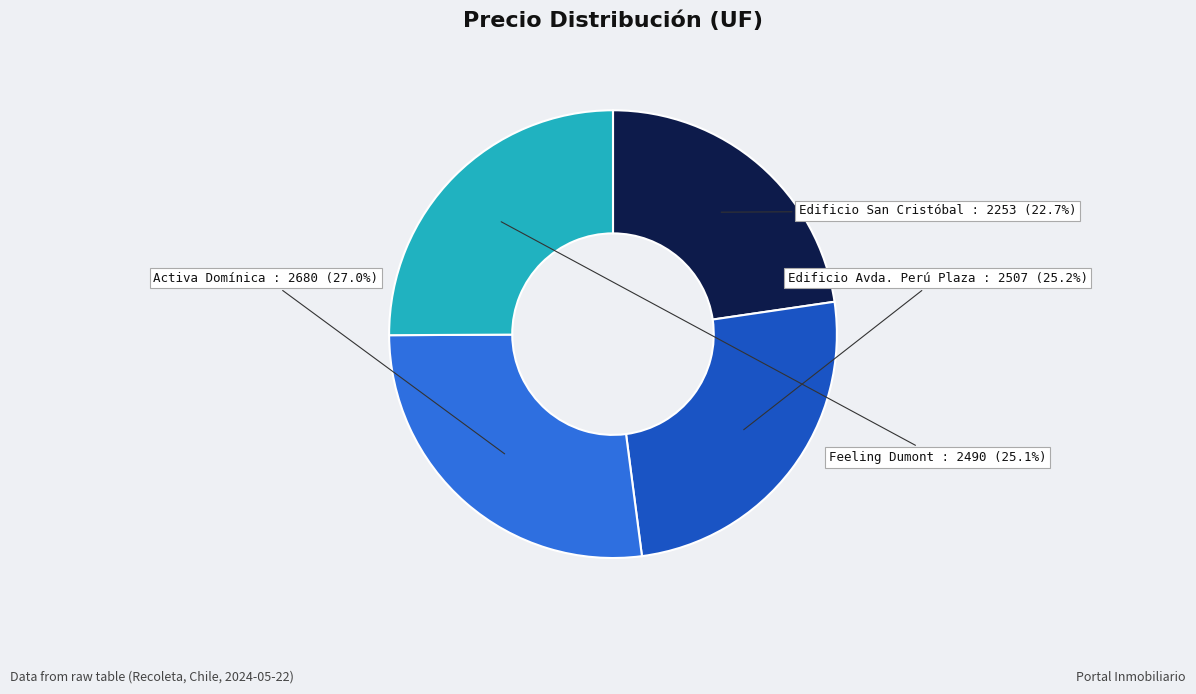

Is there a majority slice in this chart?

No